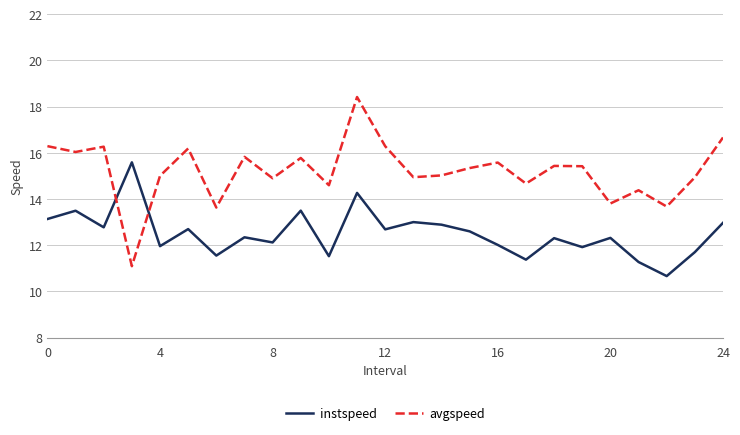

List the series in order of their peak value, highest first.

avgspeed, instspeed